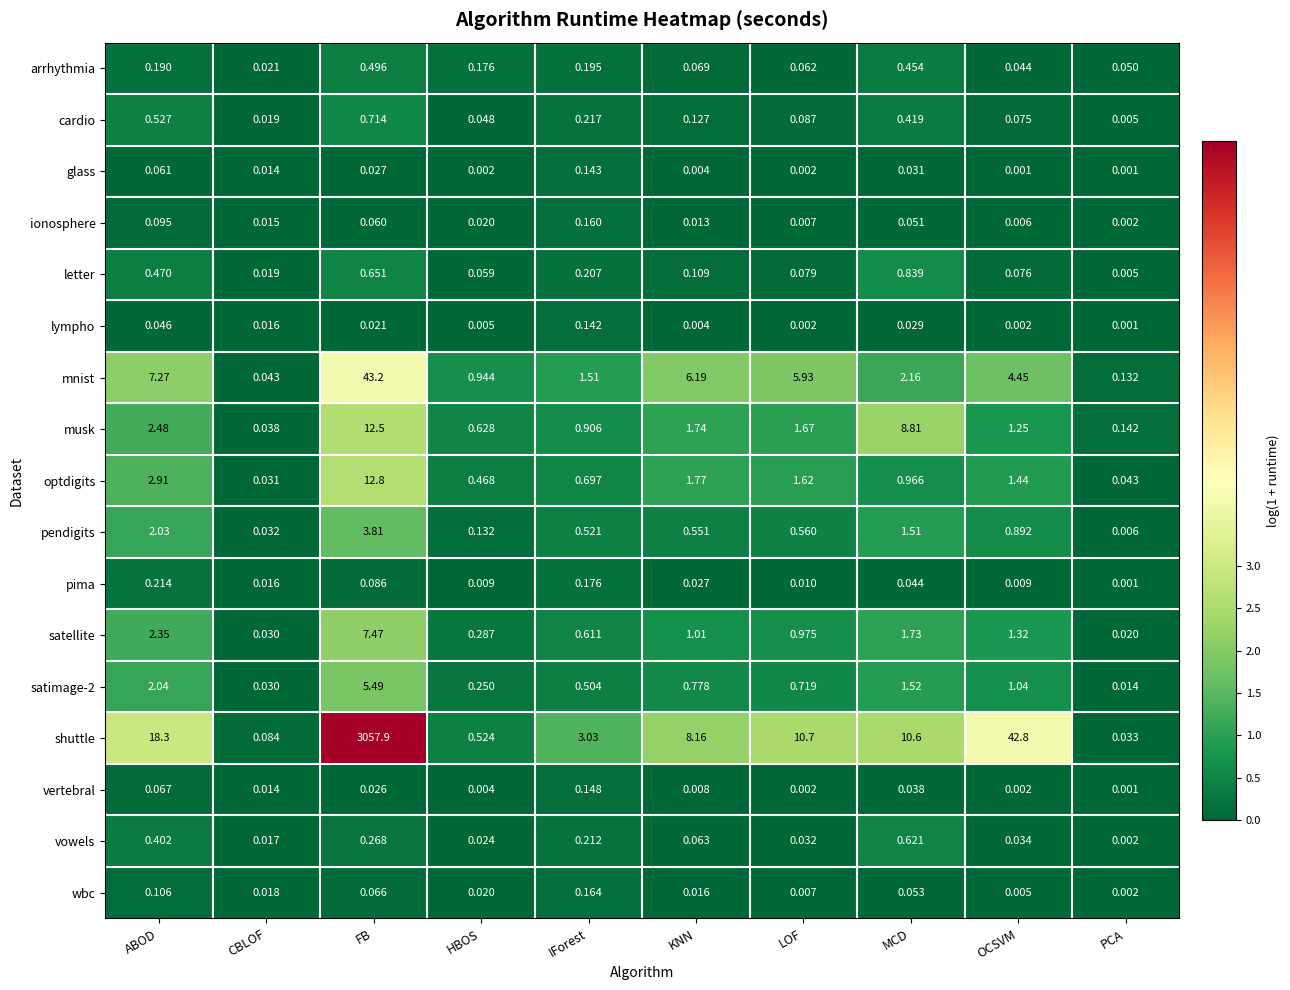

What is the total value across all series at OCSVM?

53.4